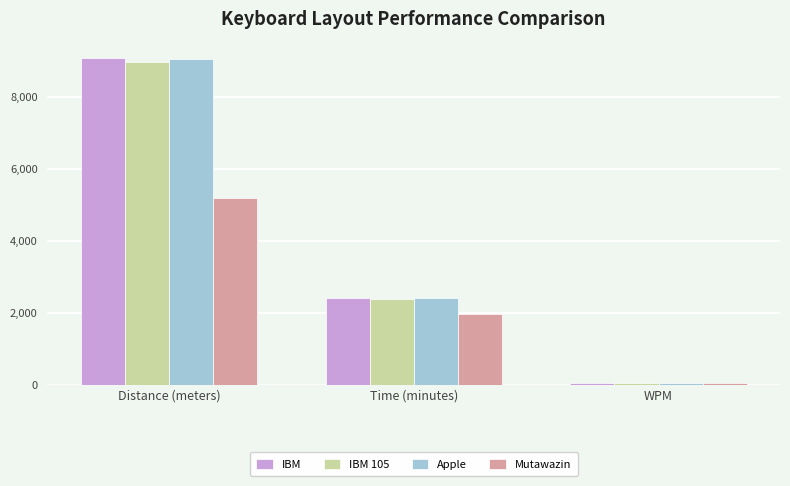

How many bars are there in each group?

4